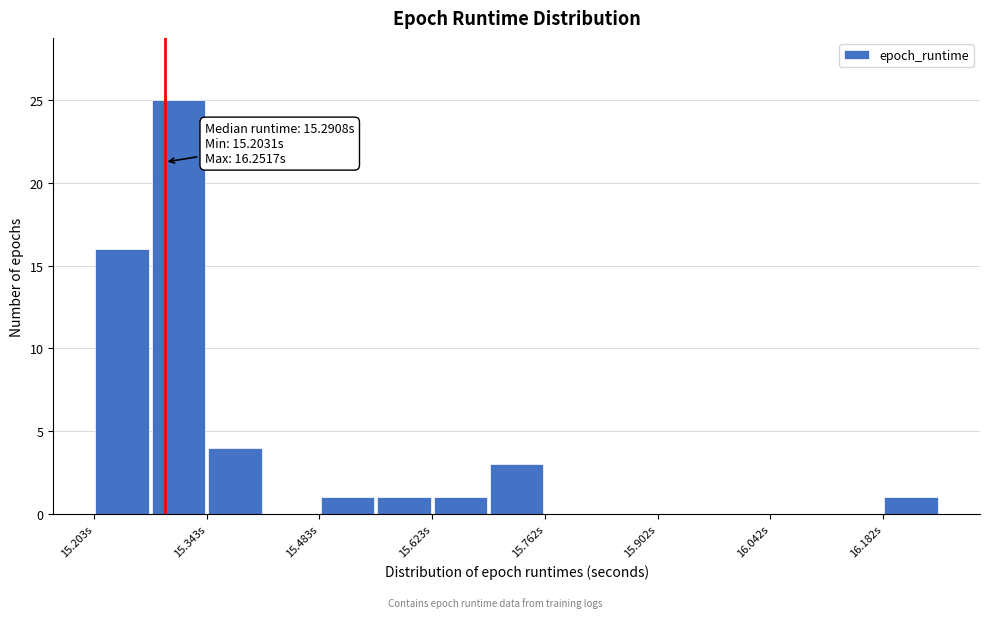

Read against the x-axis, roughly where is the centre of the tallest bar?

15.30